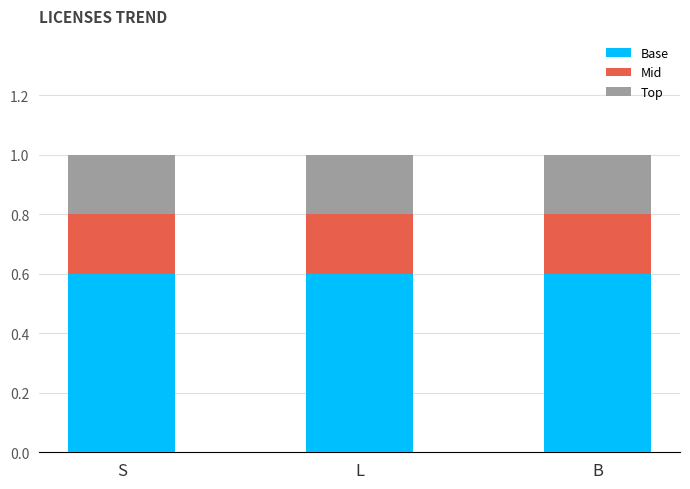

Is it true that Base equals 0.6 at S?

True